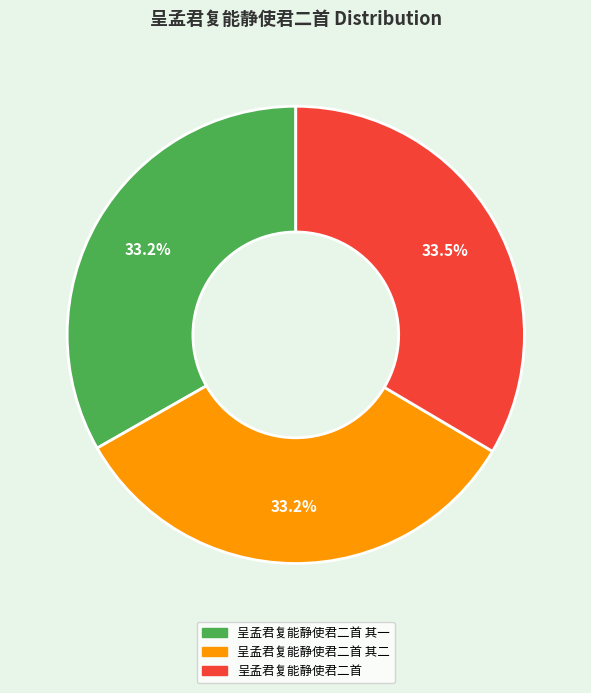

How many segments does this pie chart have?

3